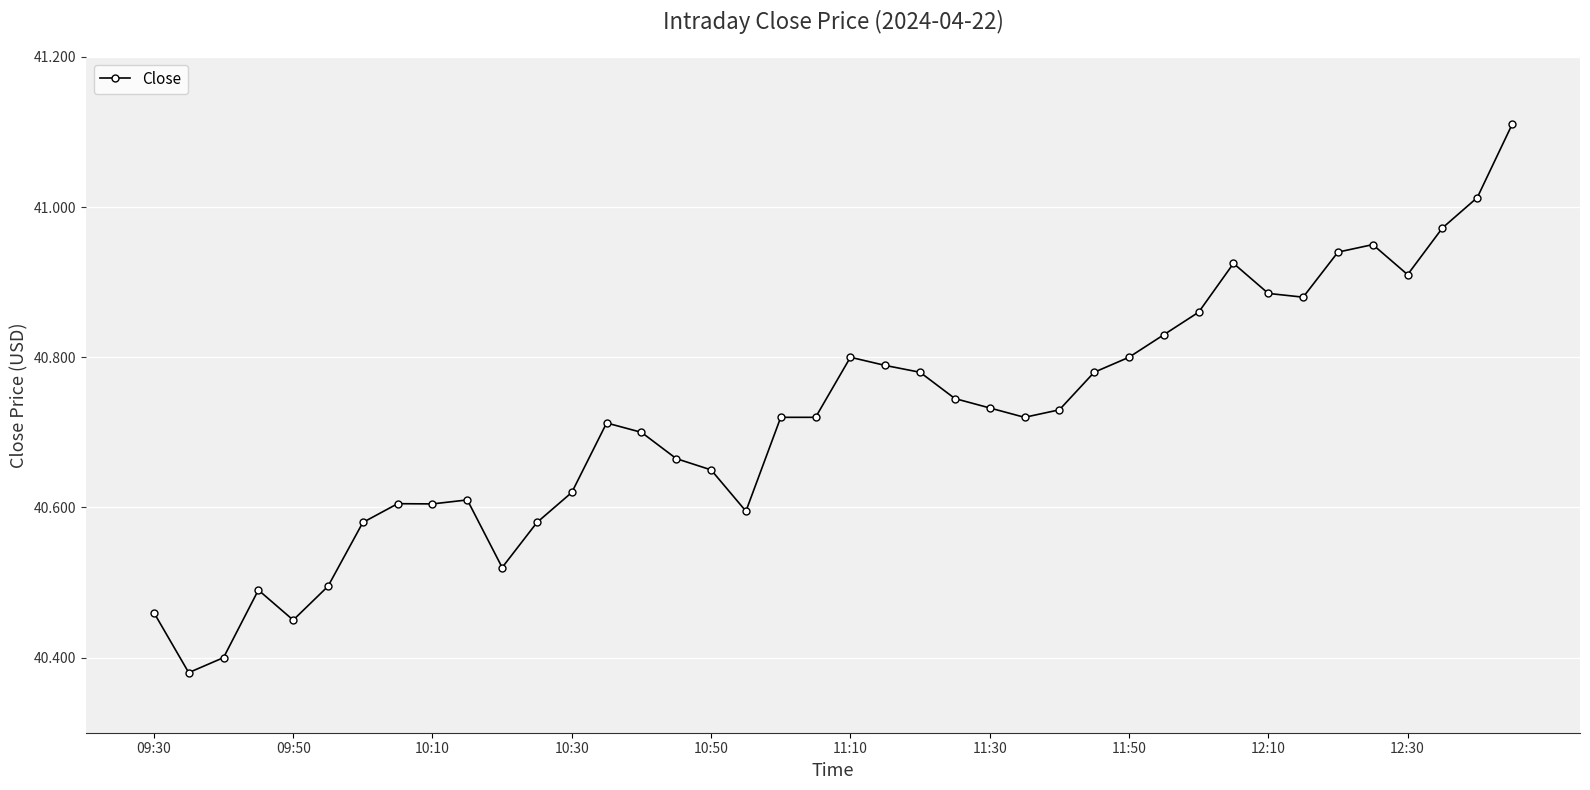

True or false: the data has more than 0 interior local peaks.

True